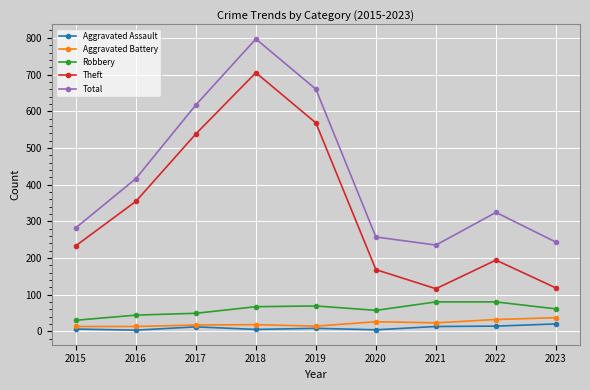

True or false: Total has a value of 324 at 2022.

True